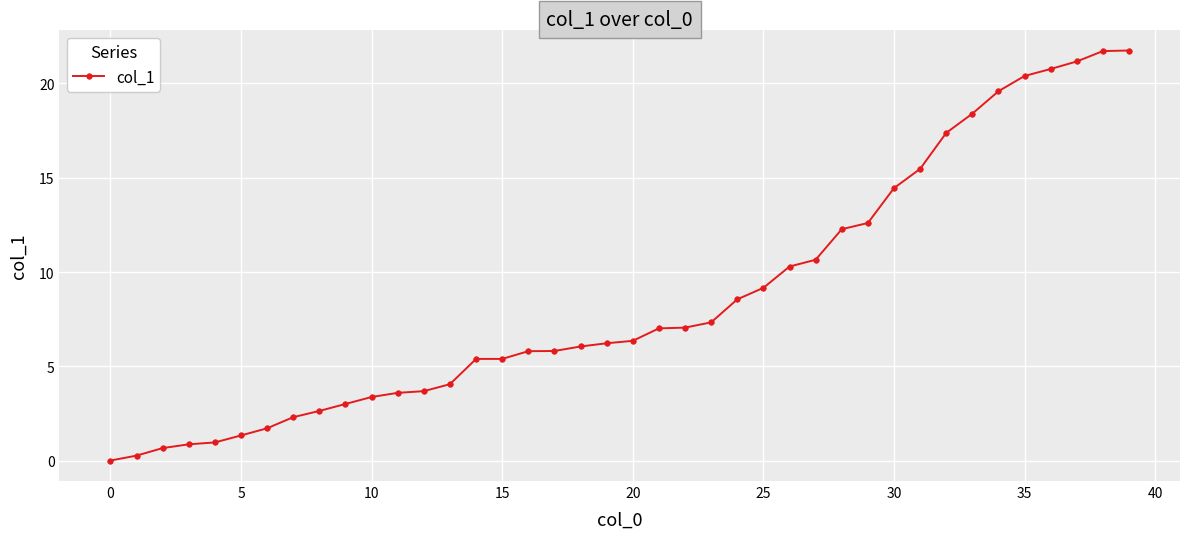

Count the number of categories in the chart.

40